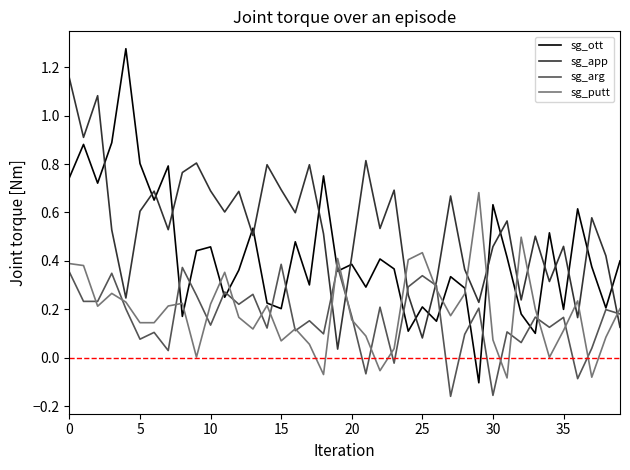

Which series has the widest spread of values?

sg_ott